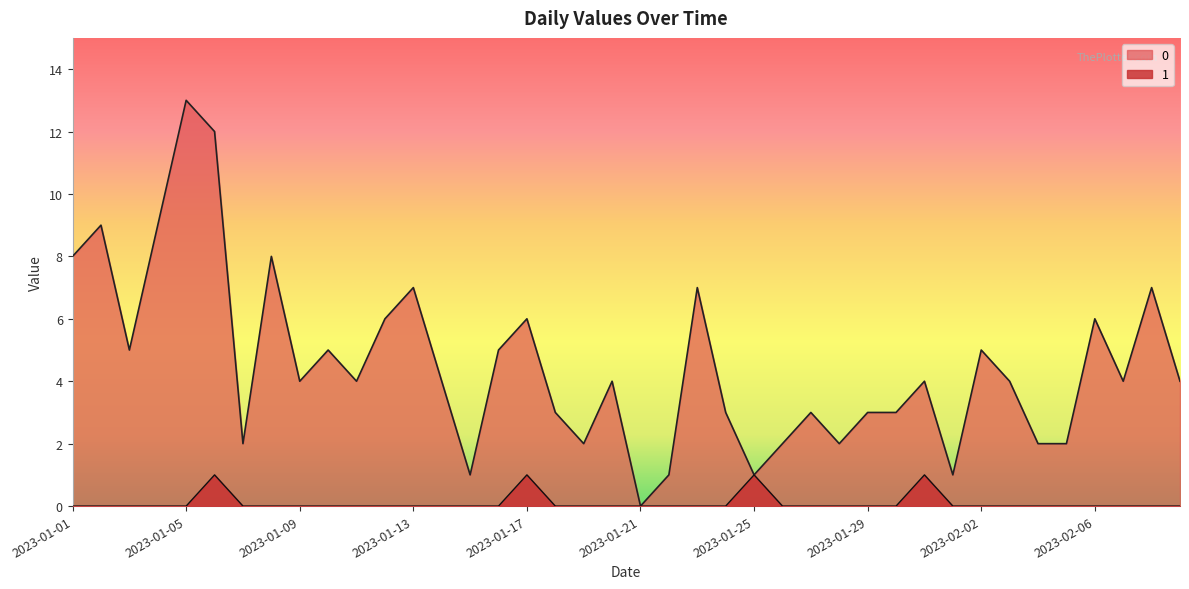

Rank the series by their average value, from lowest to highest.

1, 0